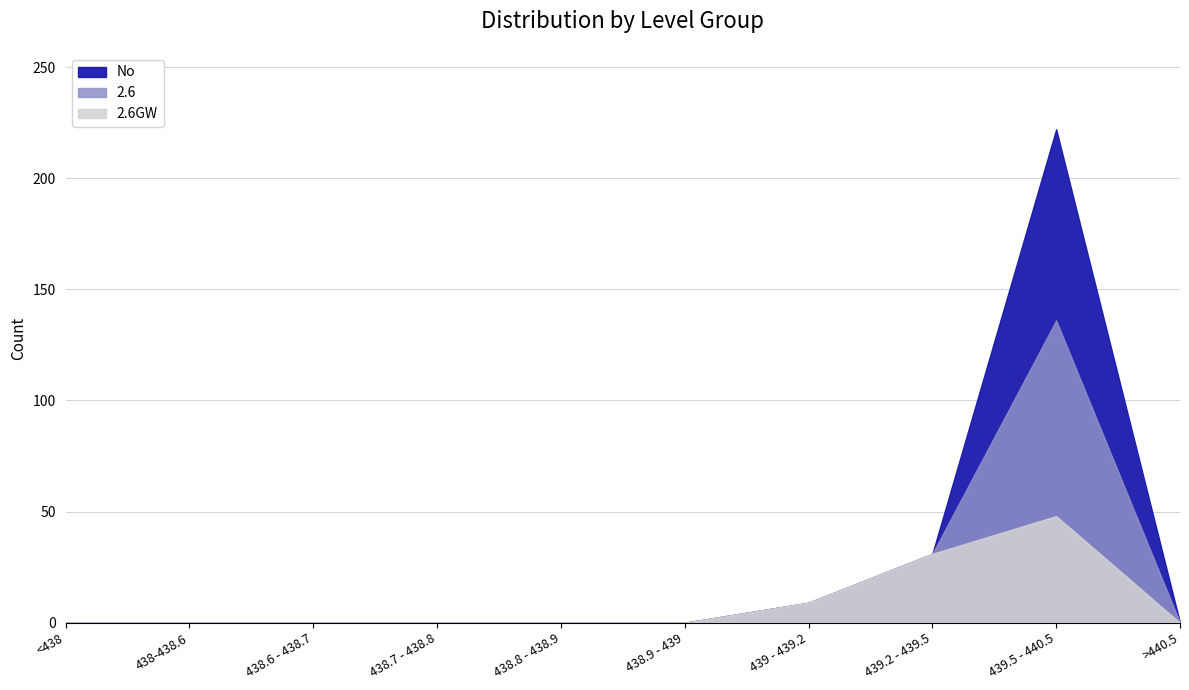

The value of 2.6GW at 438.8 - 438.9 is -21. True or false?

False